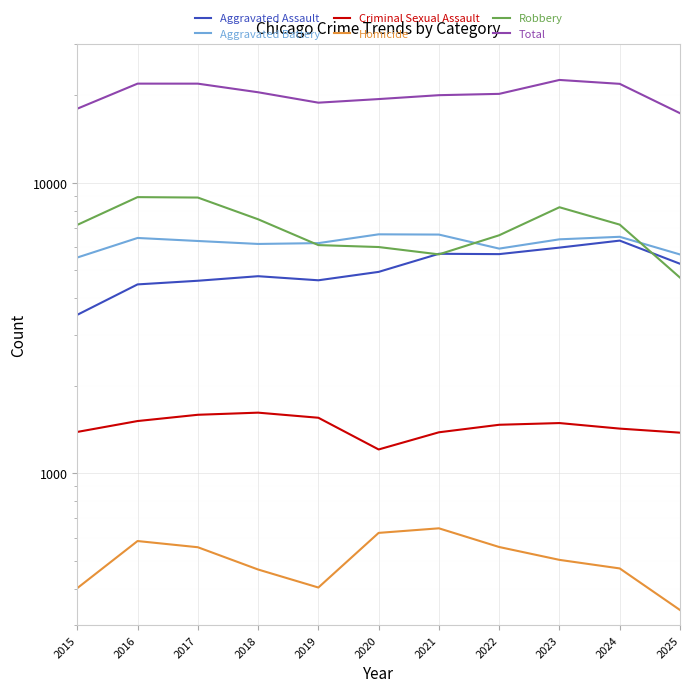

What is the minimum value shown in the chart?

338